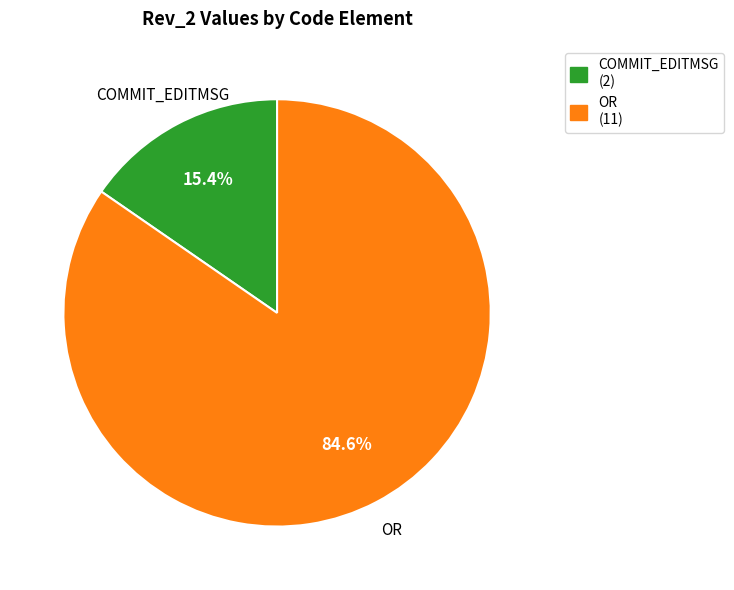

To the nearest percent, what is the difference between the OR and COMMIT_EDITMSG slice percentages?

69%